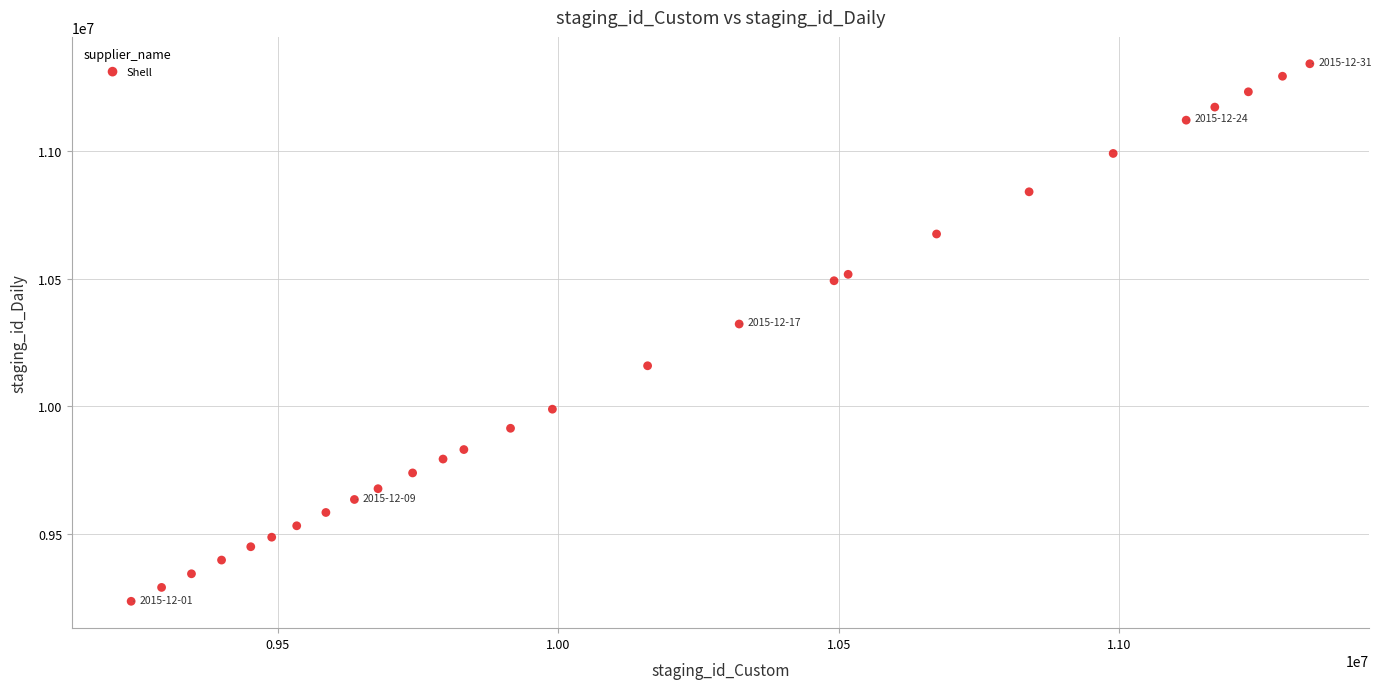

What Y value in the scatter plot is closest to 10289086?

10322381